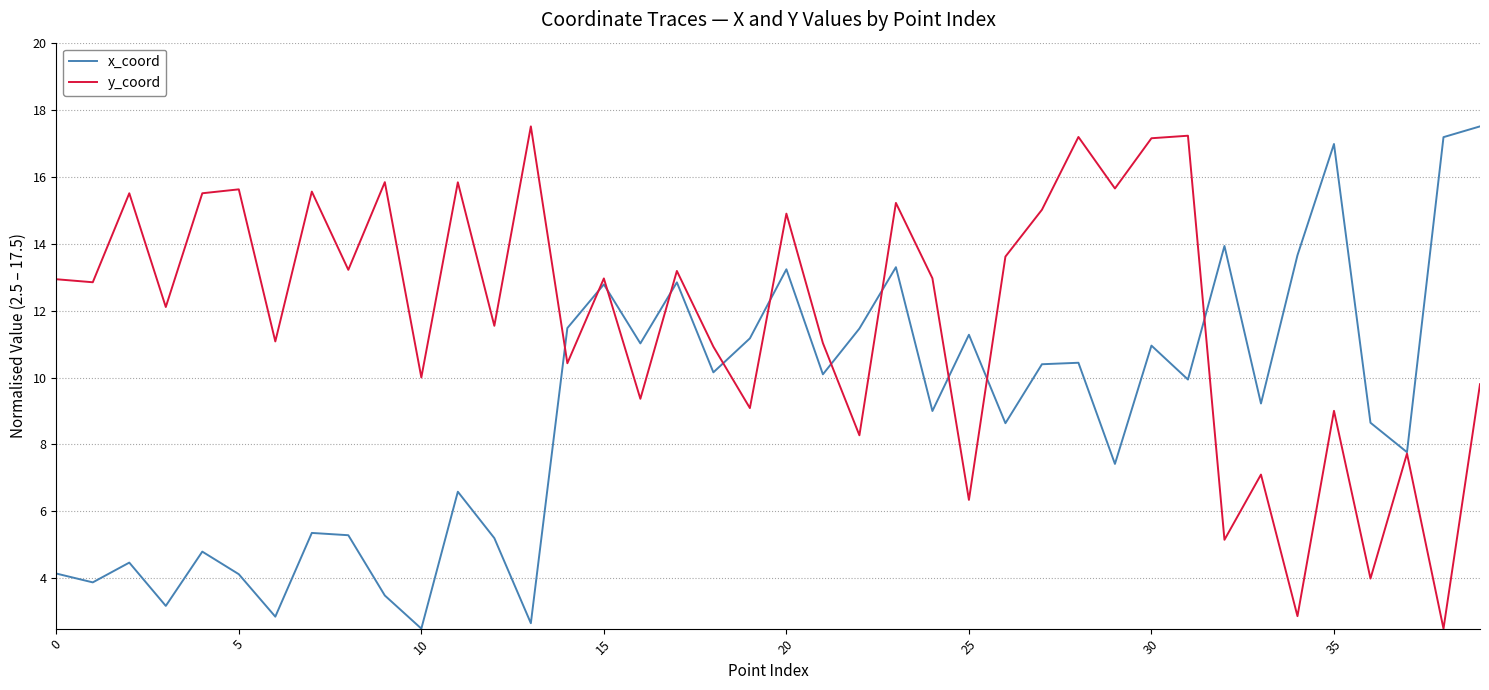

What is the greatest value displayed?

17.5